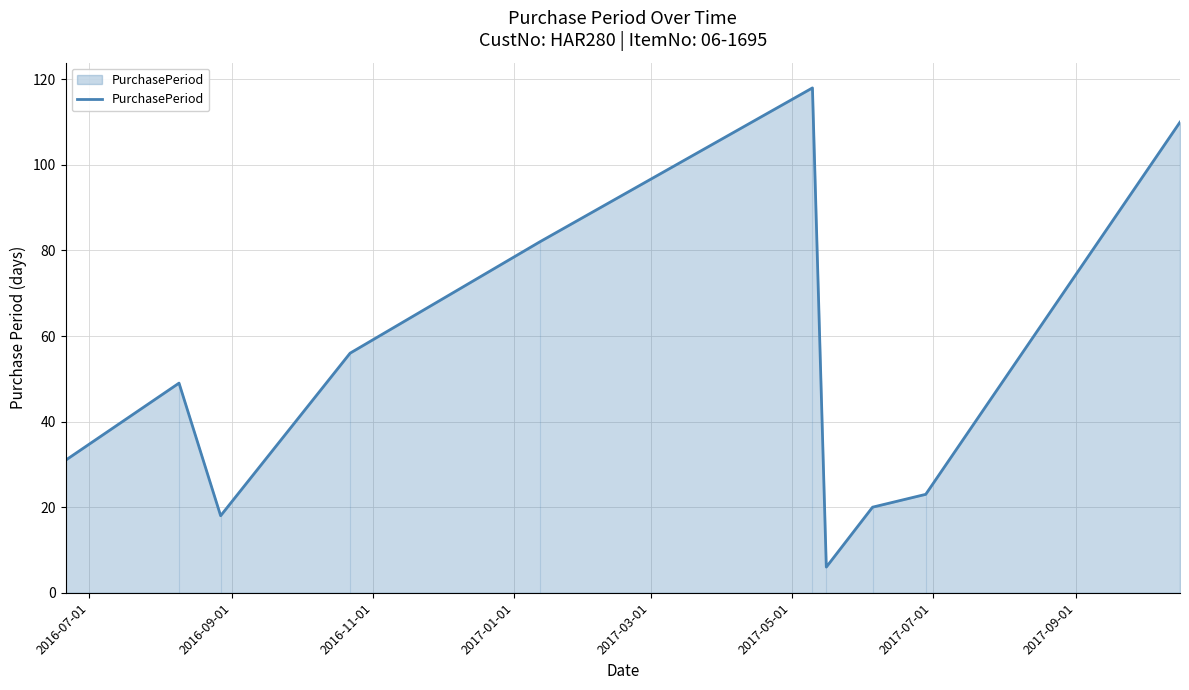

What is the greatest value displayed?

118